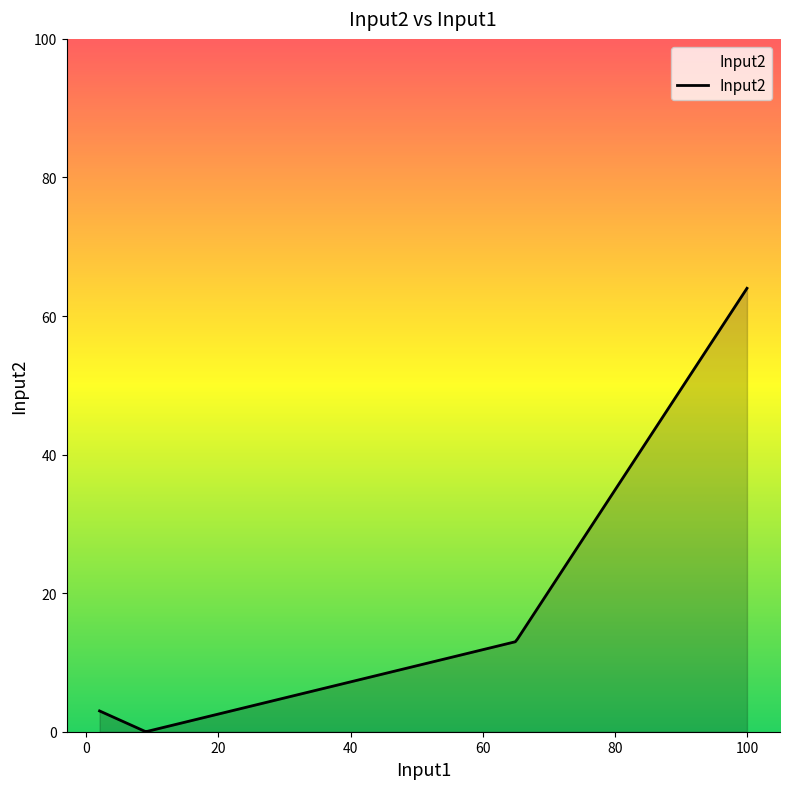

What is the difference between the maximum and minimum values?

64.0